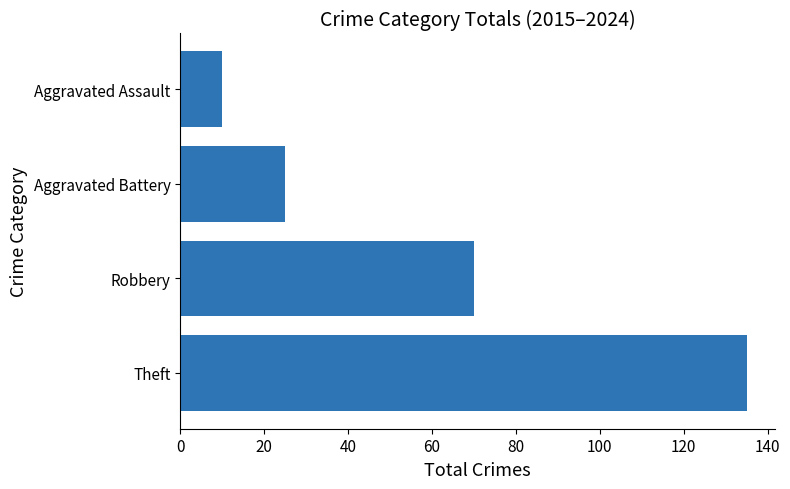

How many values are between 25 and 135?

3